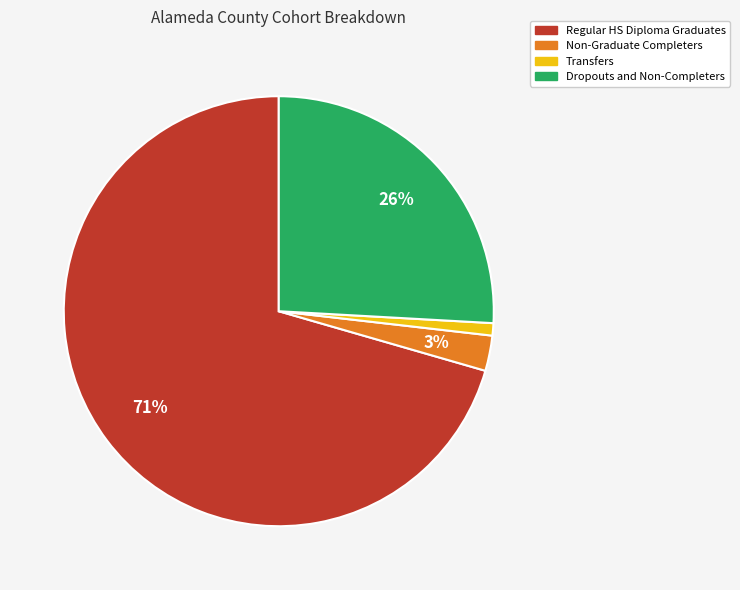

To the nearest percent, what is the combined percentage of Dropouts and Non-Completers and Regular HS Diploma Graduates?

96%